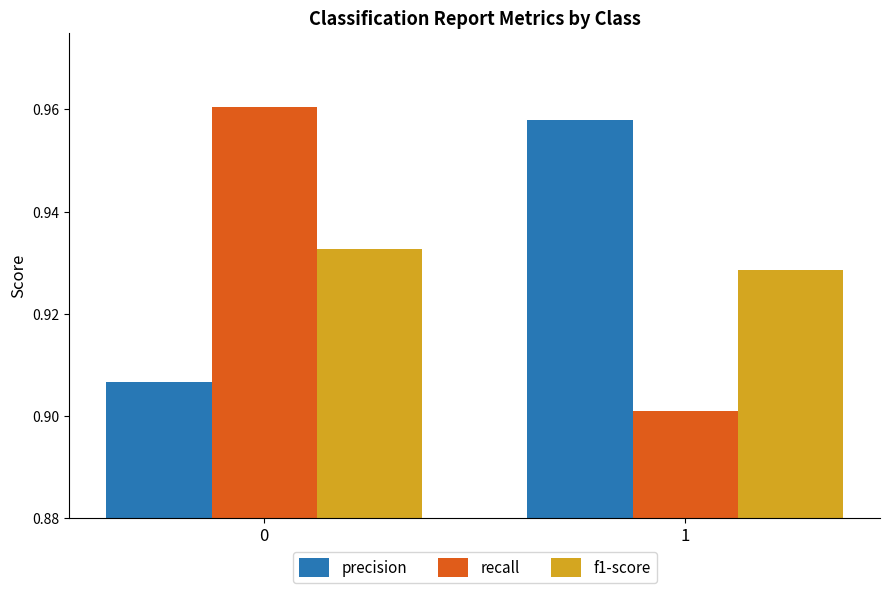

Between 0 and 1, which series saw the biggest shift?

recall